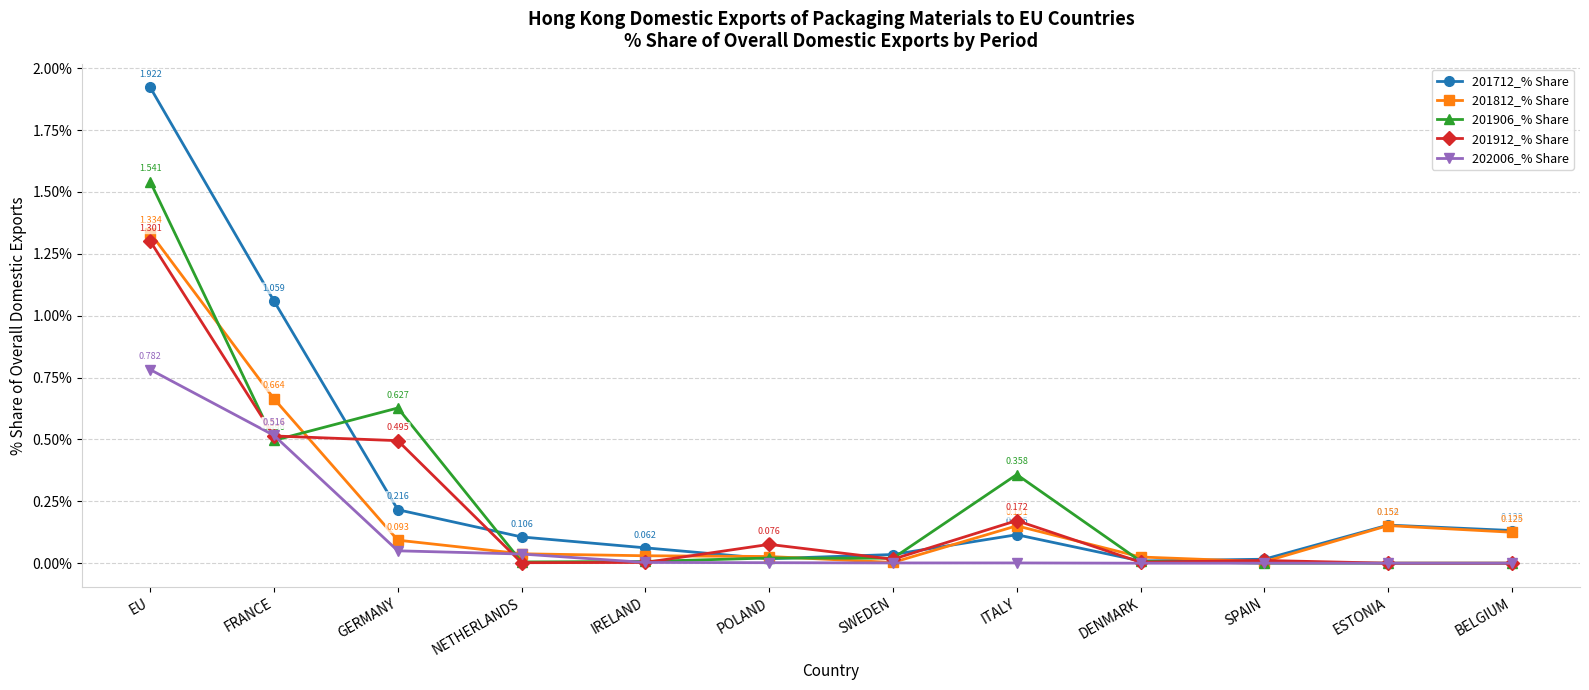

Is the value of 202006_% Share at NETHERLANDS greater than the value of 201906_% Share at ITALY?

No